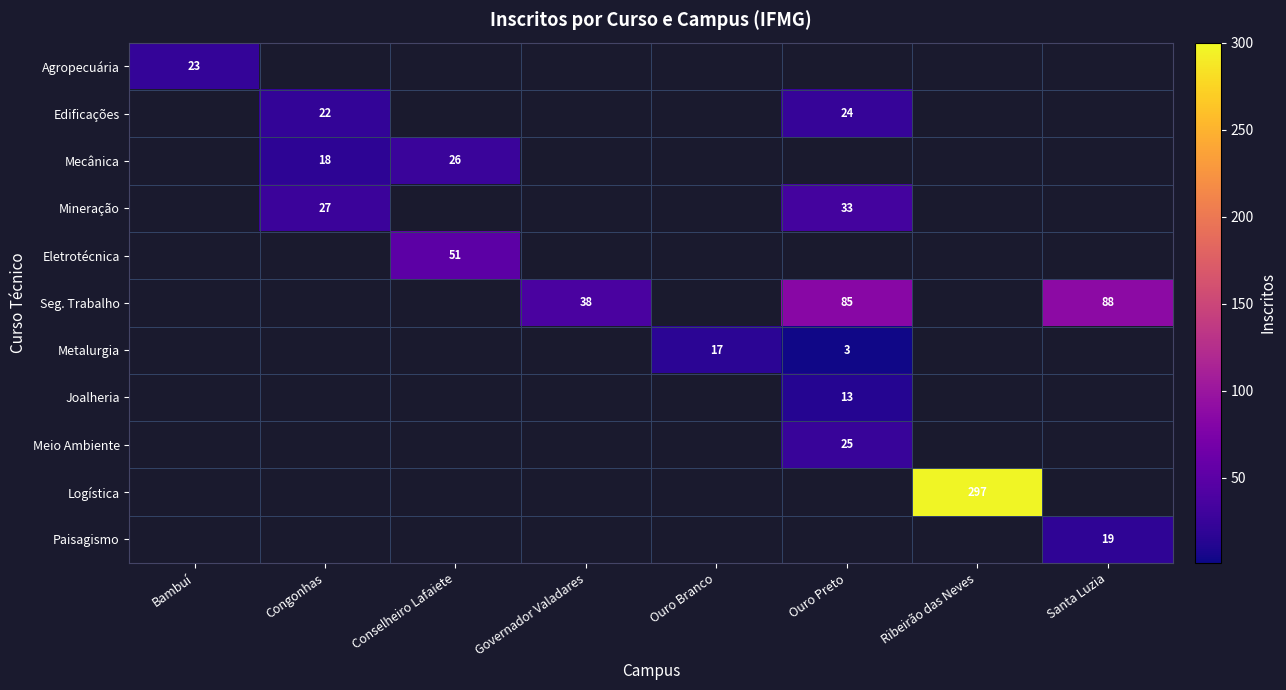

True or false: Joalheria has a value of 13 at Ouro Preto.

True